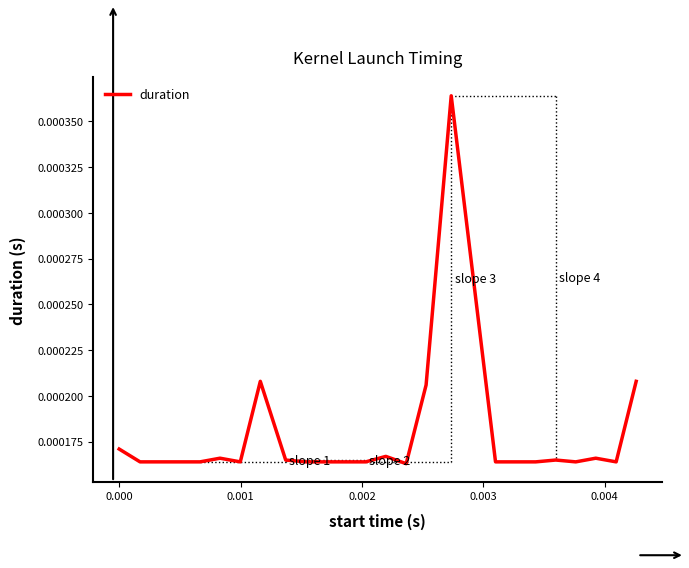

Does the chart display data point markers on the line(s)?

No